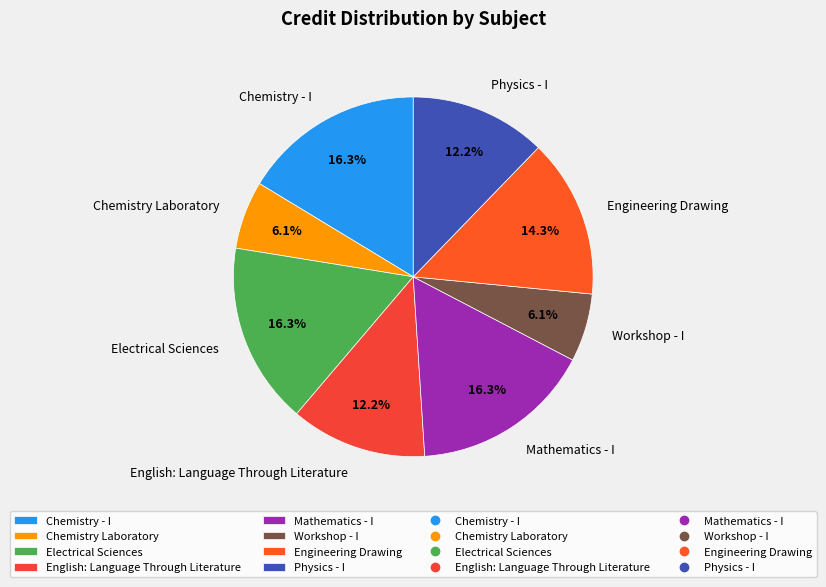

To the nearest percent, what percentage of the pie is Chemistry Laboratory?

6%